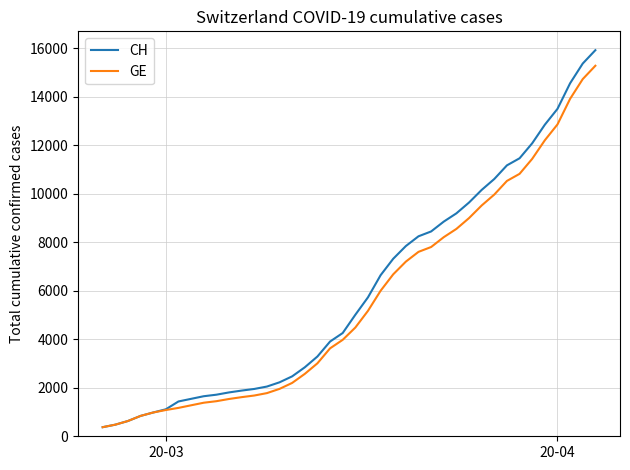

What is the maximum value shown in the chart?

15926